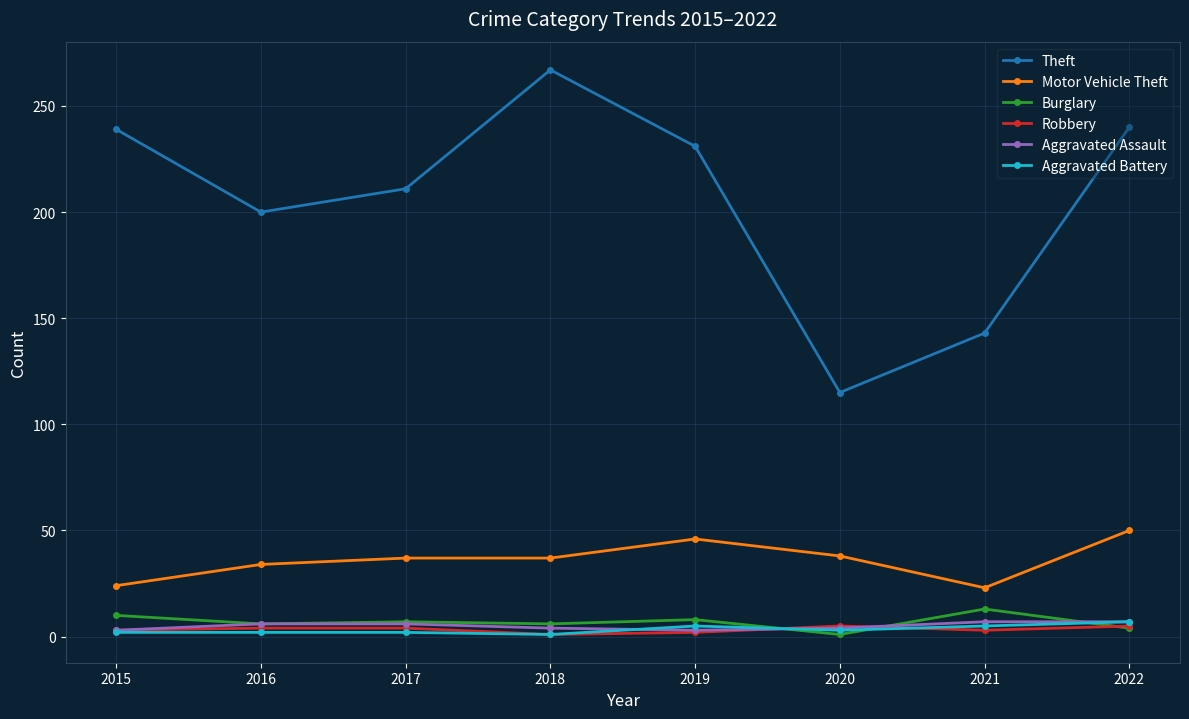

At which label is Theft closest to 191?

2016